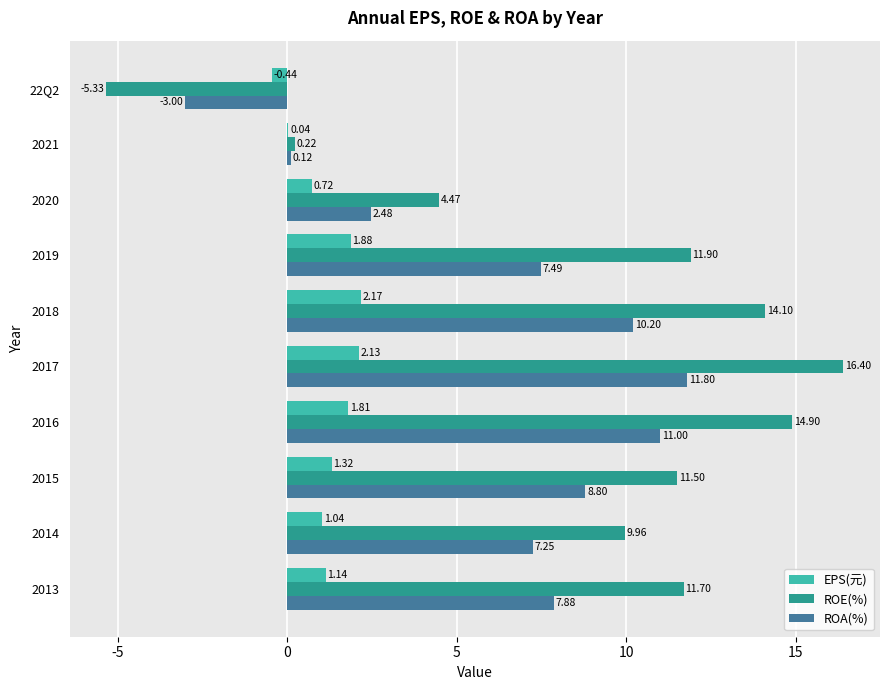

What are all the series names shown in the legend?

EPS(元), ROE(%), ROA(%)